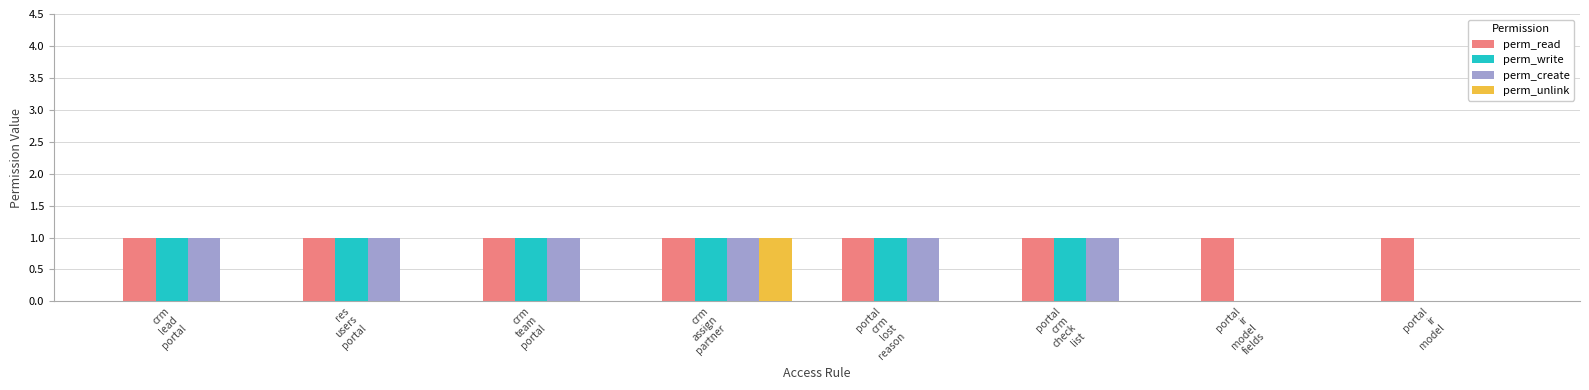

What is the sum of all perm_create values?

6